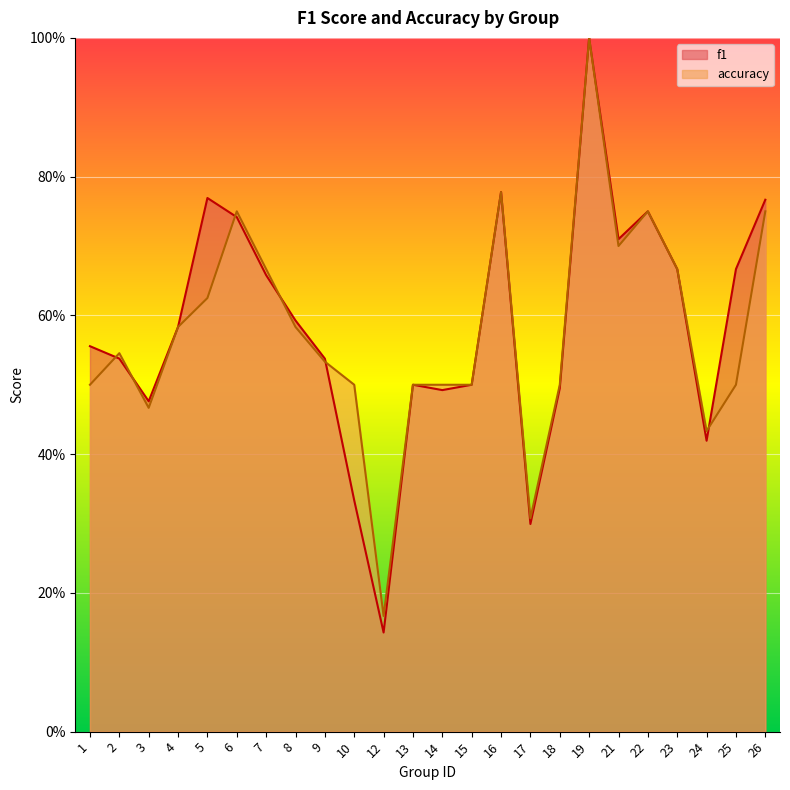

How many lines are shown in the chart?

2